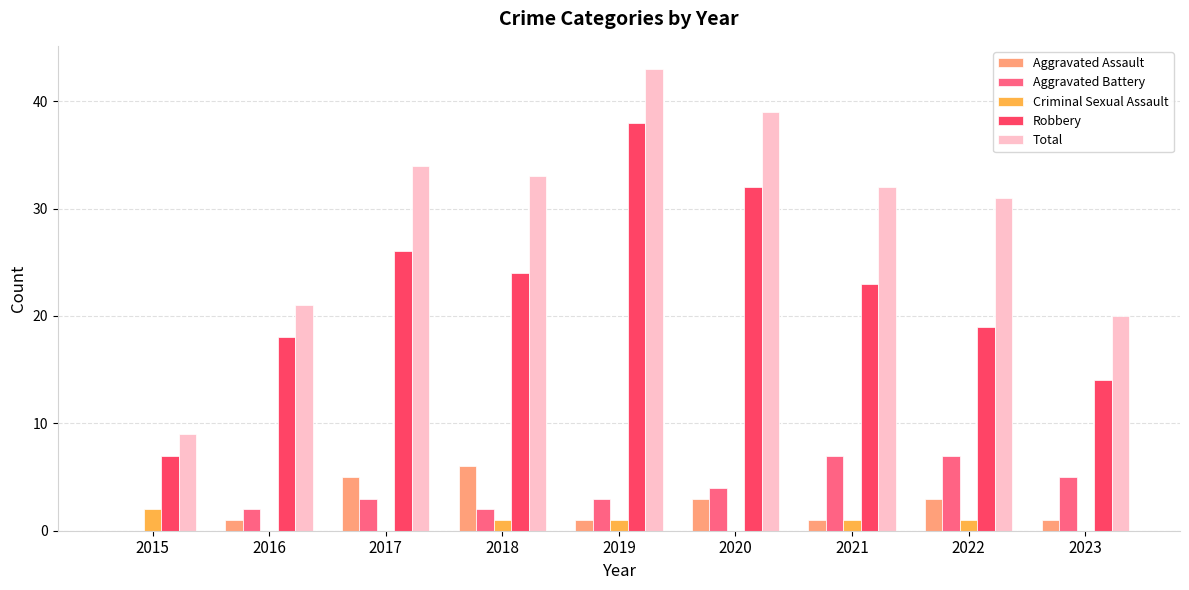

What is the total value across all series at 2019?

86